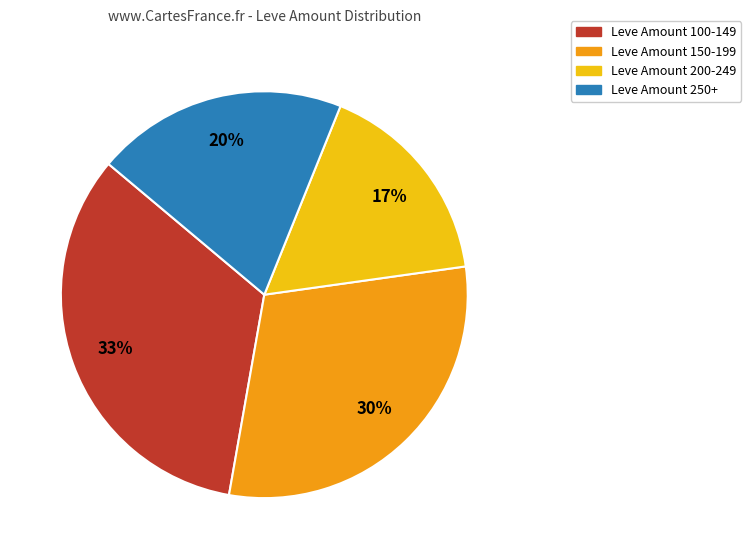

How many segments does this pie chart have?

4